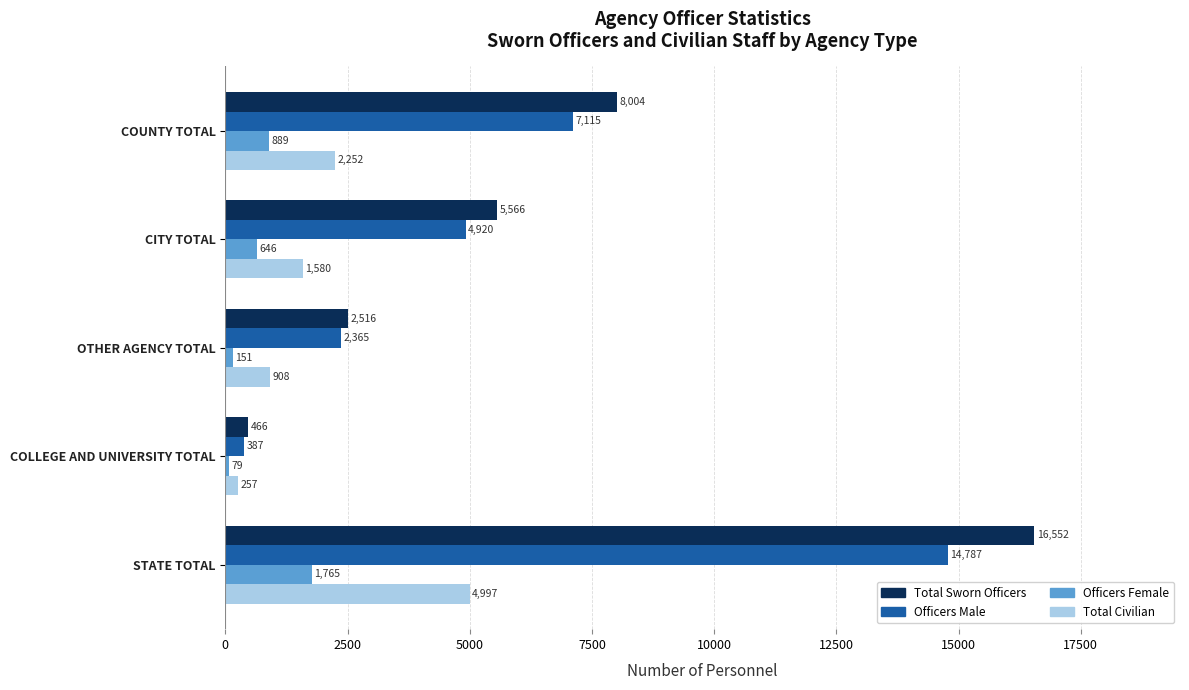

What is the sum of the Officers Male values at STATE TOTAL and OTHER AGENCY TOTAL?

17152